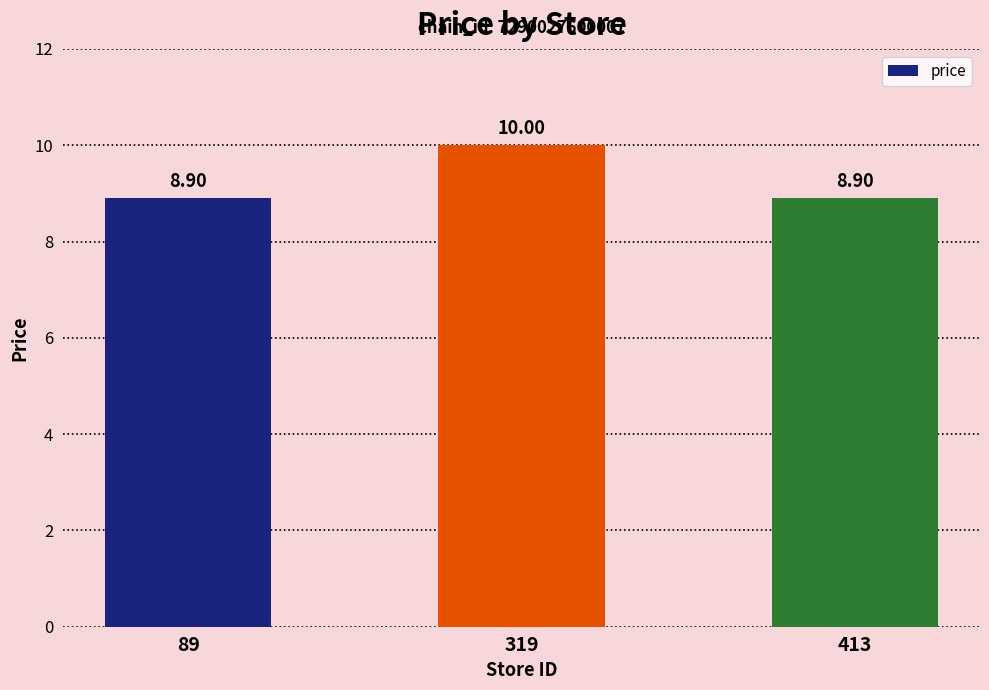

Which has a higher value, 319 or 413?

319